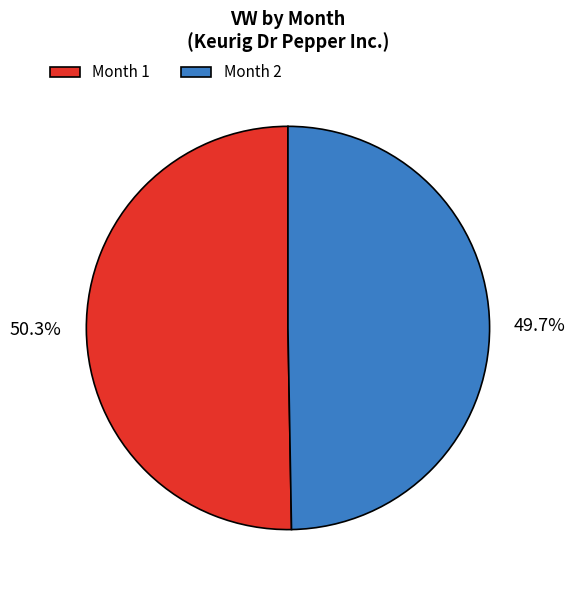

How many segments does this pie chart have?

2